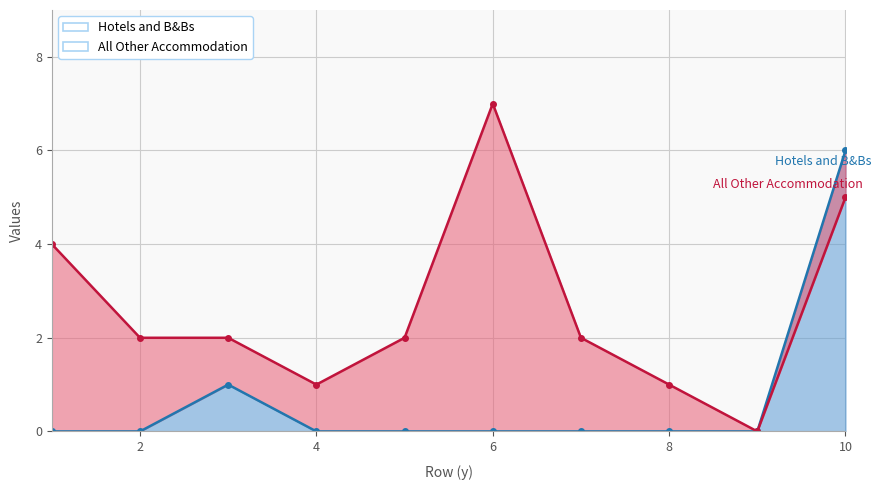

Which label corresponds to the smallest value in the chart?

1